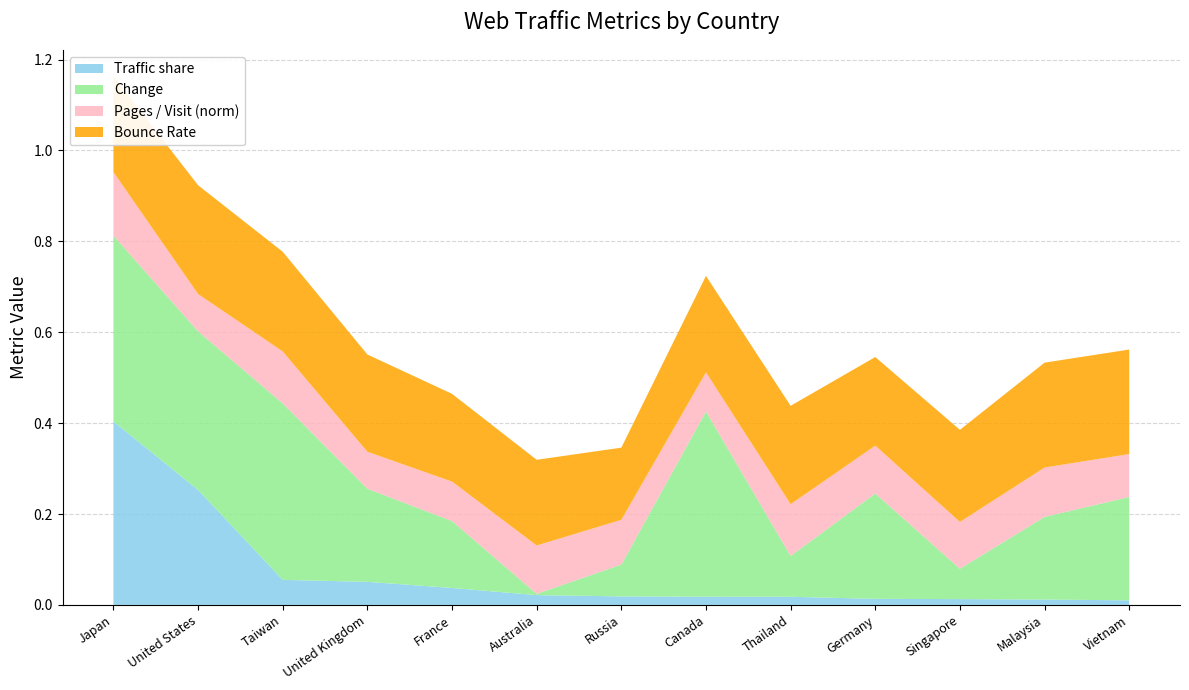

Reading left to right, transcribe all the data shown in this chart.

Traffic share: Japan=0.4	United States=0.3	Taiwan=0.1	United Kingdom=0.1	France=0.0	Australia=0.0	Russia=0.0	Canada=0.0	Thailand=0.0	Germany=0.0	Singapore=0.0	Malaysia=0.0	Vietnam=0.0
Change: Japan=0.4	United States=0.3	Taiwan=0.4	United Kingdom=0.2	France=0.1	Australia=0.0	Russia=0.1	Canada=0.4	Thailand=0.1	Germany=0.2	Singapore=0.1	Malaysia=0.2	Vietnam=0.2
Pages / Visit (norm): Japan=0.1	United States=0.1	Taiwan=0.1	United Kingdom=0.1	France=0.1	Australia=0.1	Russia=0.1	Canada=0.1	Thailand=0.1	Germany=0.1	Singapore=0.1	Malaysia=0.1	Vietnam=0.1
Bounce Rate: Japan=0.2	United States=0.2	Taiwan=0.2	United Kingdom=0.2	France=0.2	Australia=0.2	Russia=0.2	Canada=0.2	Thailand=0.2	Germany=0.2	Singapore=0.2	Malaysia=0.2	Vietnam=0.2